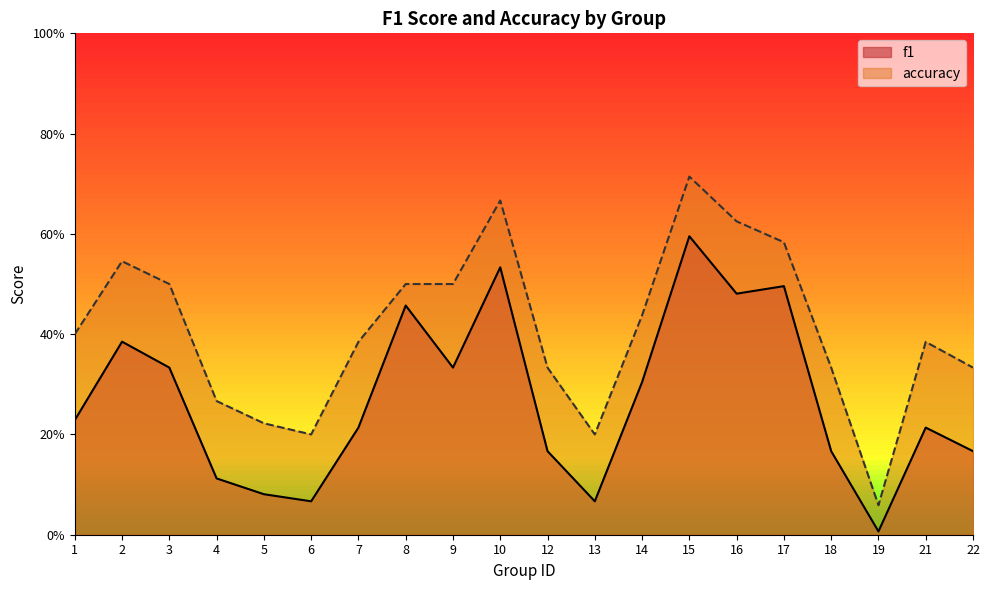

What is the difference between the highest and lowest values at 16?

0.1